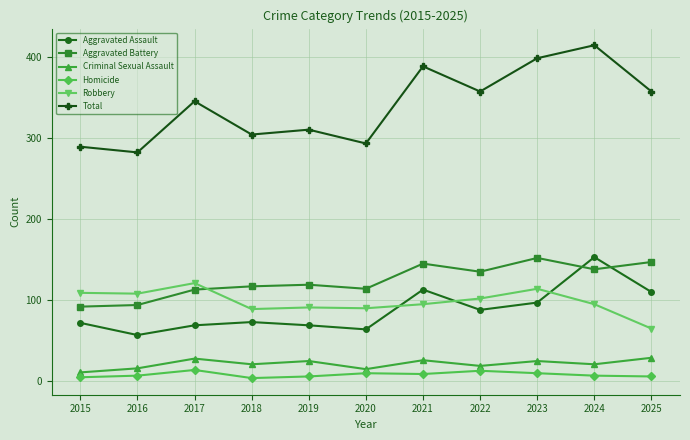

Which series has the widest spread of values?

Total